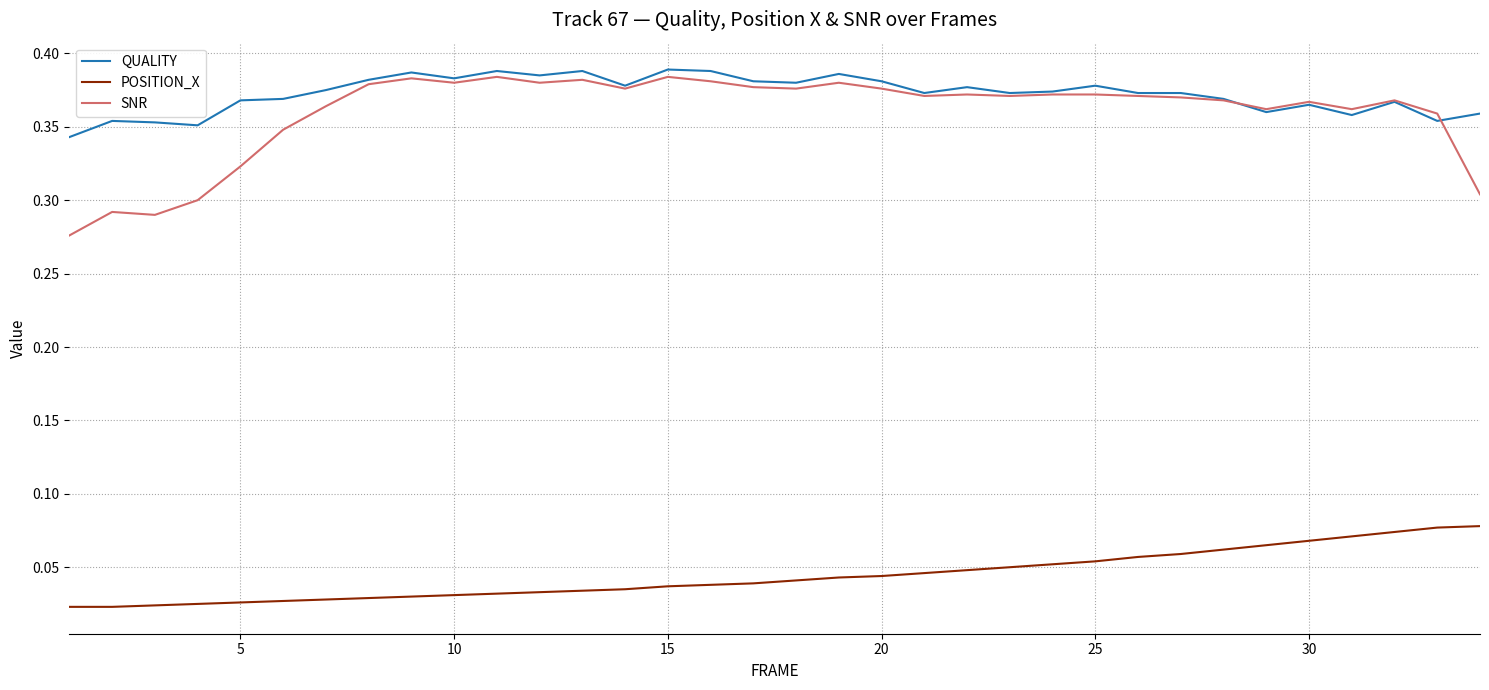

True or false: POSITION_X and QUALITY intersect in this chart.

False